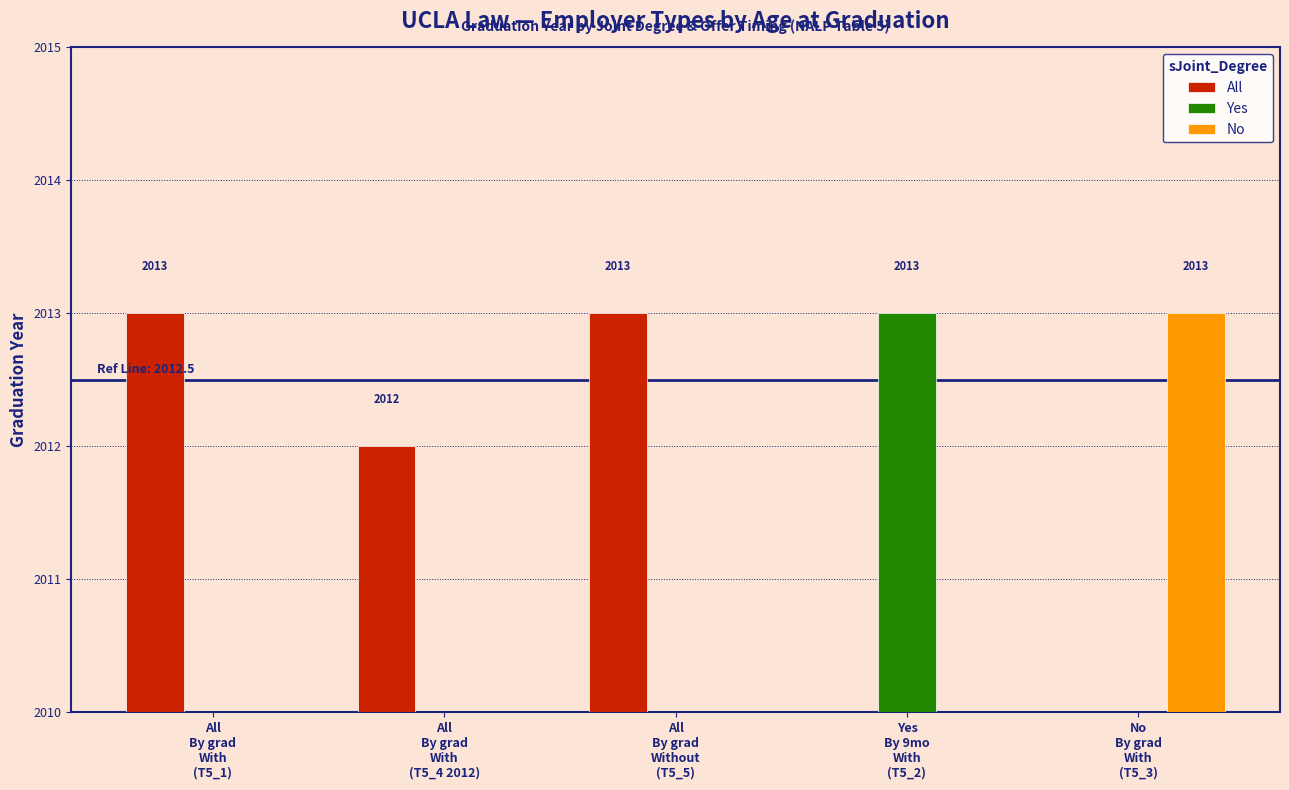

How many All values are between 2012 and 2013?

3